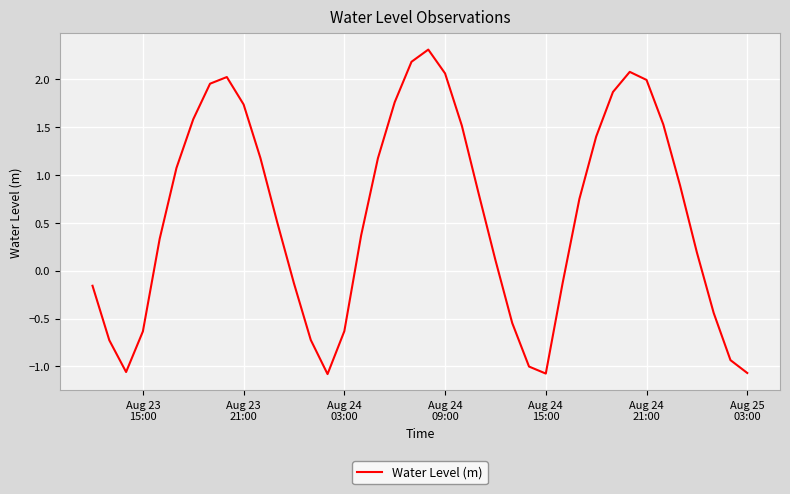

What is the maximum value shown in the chart?

2.3